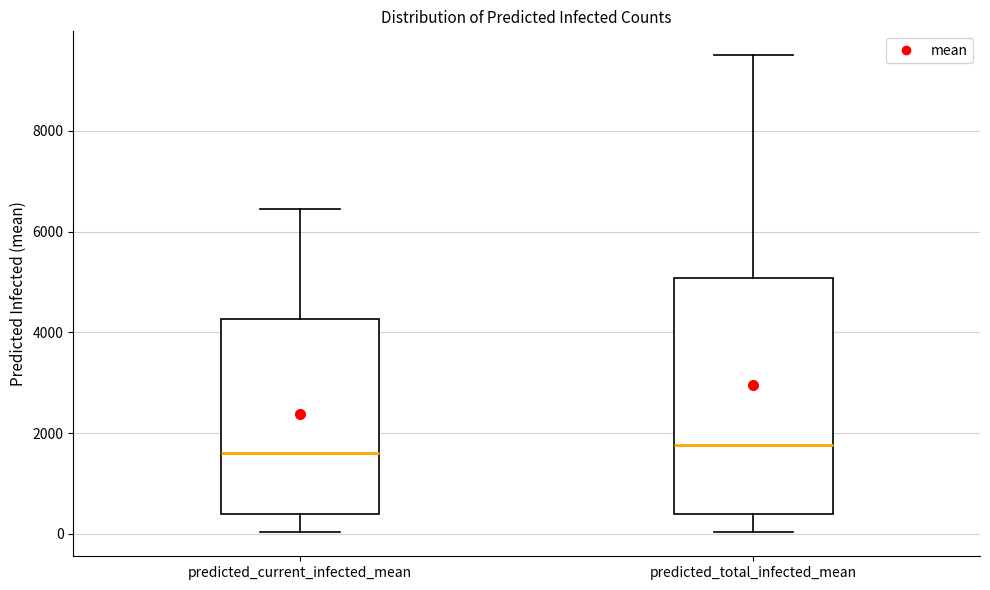

Reading left to right, transcribe this box plot: for each box, give where its median line is, the range the box spans, and where its two whiskers end, as read against the y-axis. The values are not printed on the chart, so give them approximately, as read against the axis.

predicted_current_infected_mean: median 1600, box 400 to 4200, whiskers 0 to 6400
predicted_total_infected_mean: median 1800, box 400 to 5000, whiskers 0 to 9400